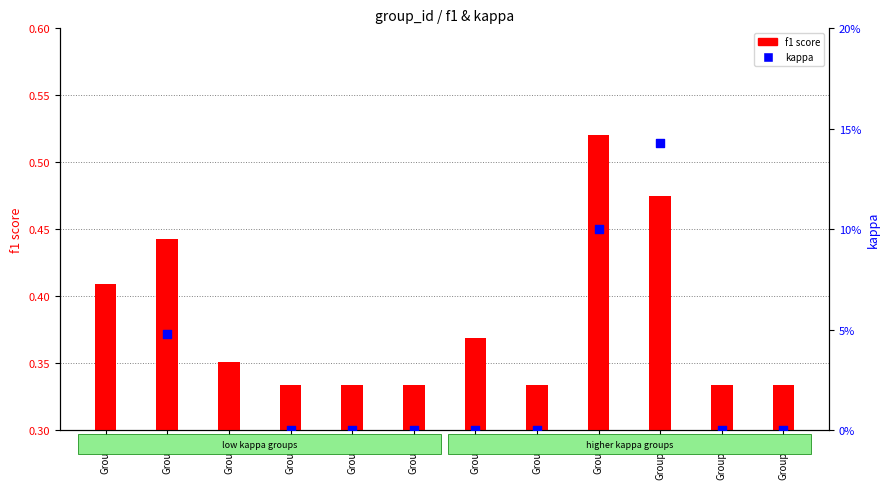

Which series has the largest Y range (max minus min)?

kappa